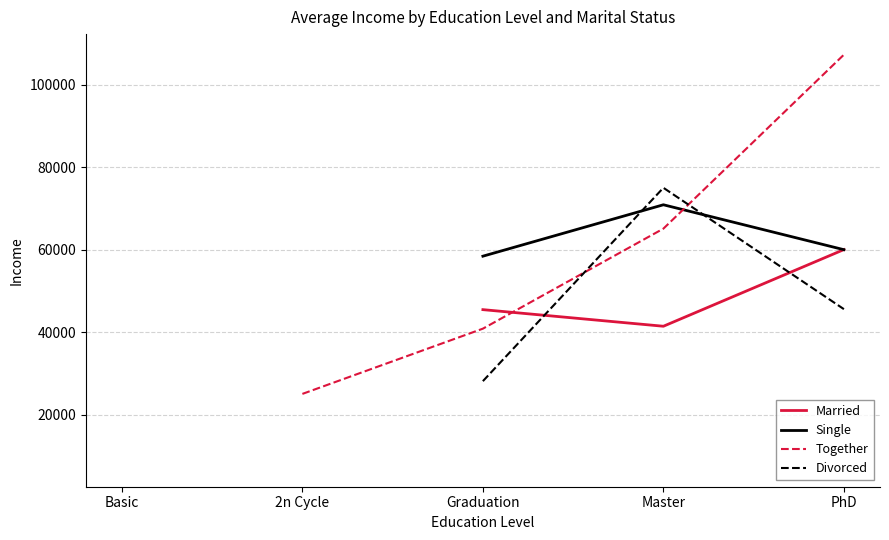

True or false: Divorced has a value of 9548.0 at Basic.

True